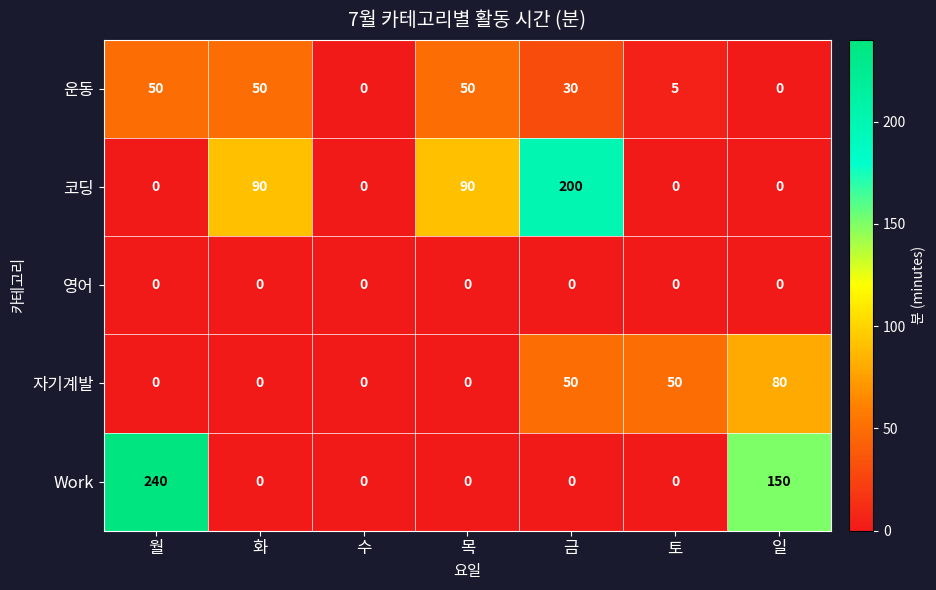

How many distinct data groups are displayed?

5